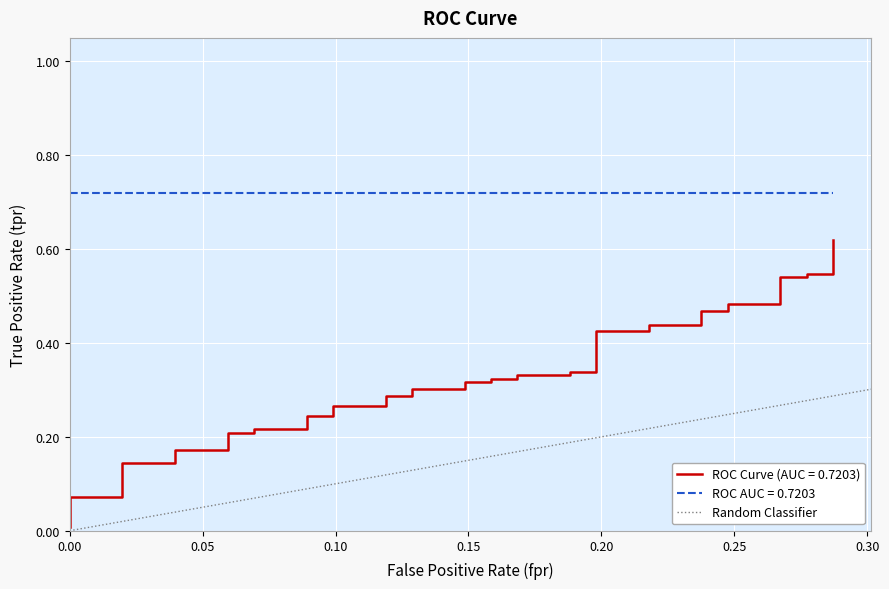

Is this an area chart (filled region under the line)?

No